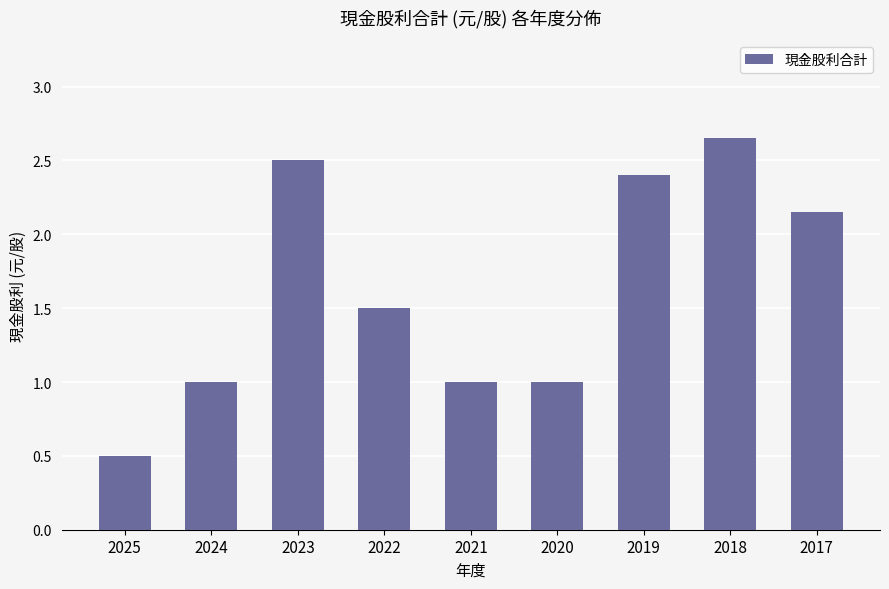

How many bars are there in total?

9